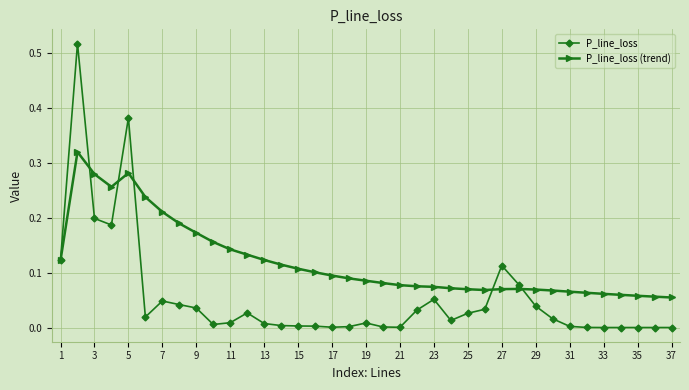

Which series has the largest range (max minus min)?

P_line_loss